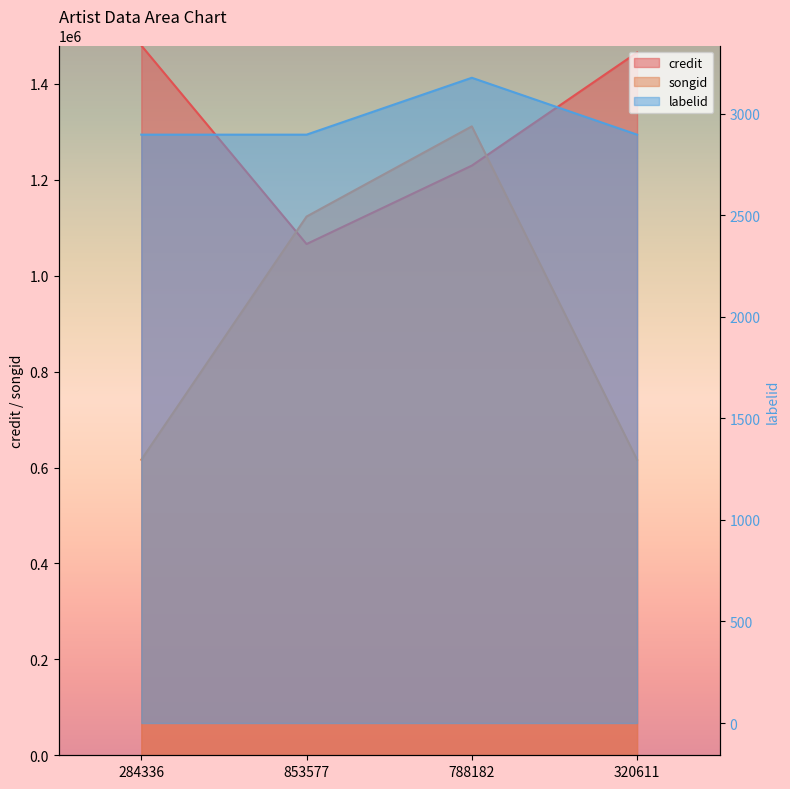

What are all the series names shown in the legend?

credit, songid, labelid